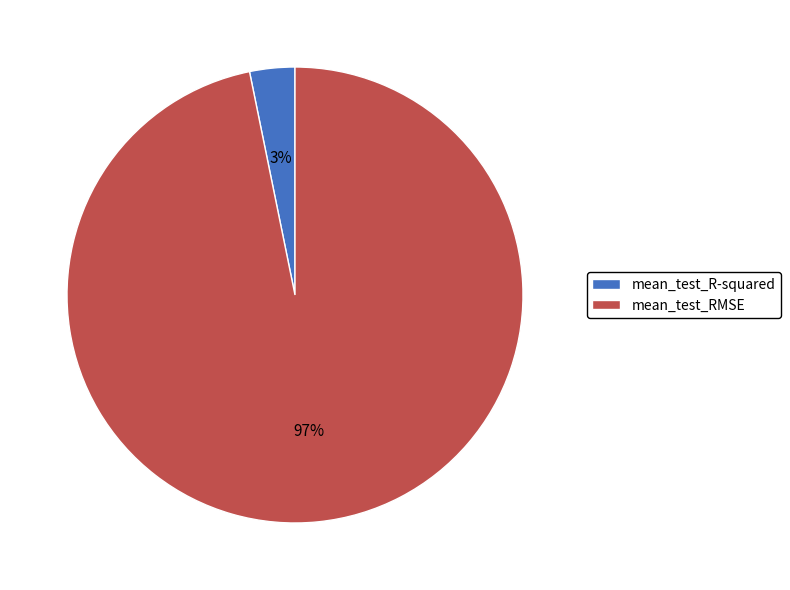

The mean_test_R-squared slice represents 3% of the pie. True or false?

True